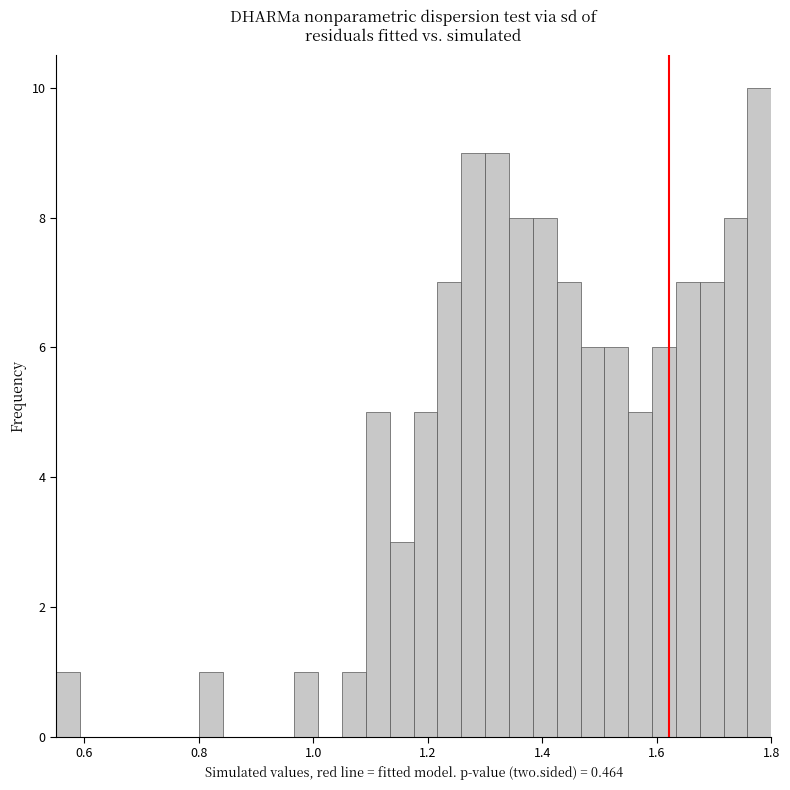

Around what value on the x-axis is the tallest bar? Give the approximate position of its centre, as read against the axis.

1.78